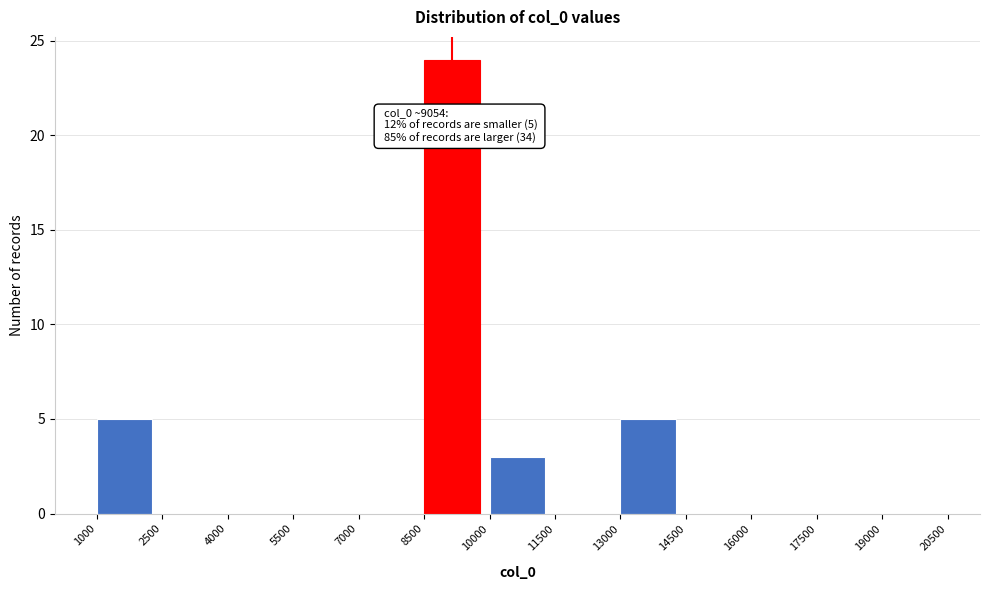

Which range on the x-axis has the tallest bar?

8500 to 10000